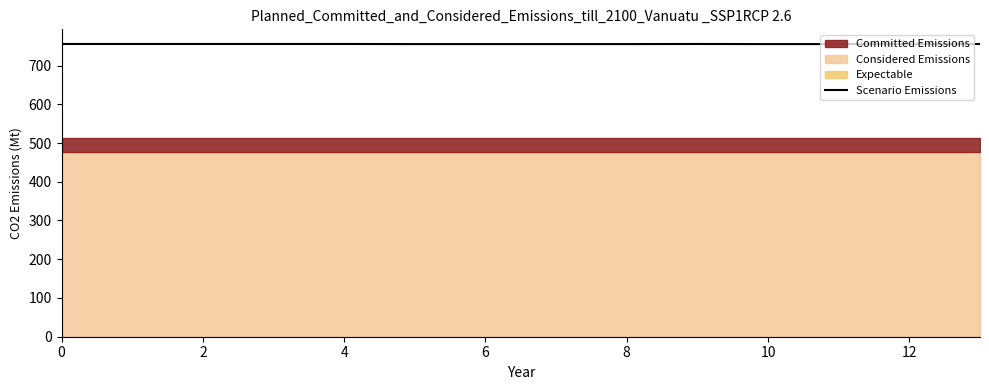

What is the approximate value at 10?

755.4